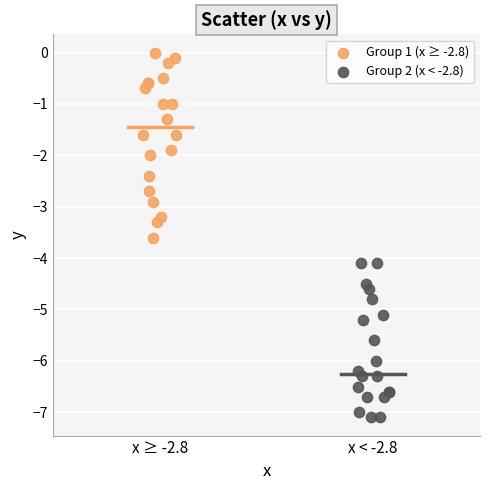

Which series has the largest Y range (max minus min)?

Group 1 (x ≥ -2.8)